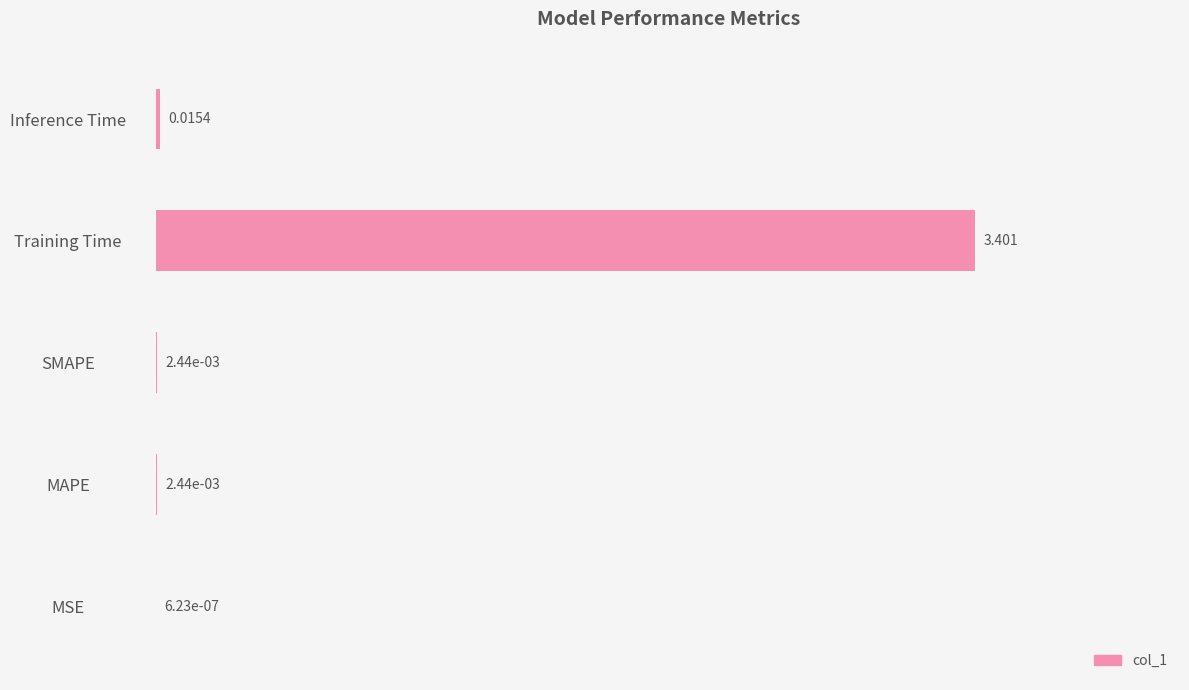

Count the number of categories in the chart.

5